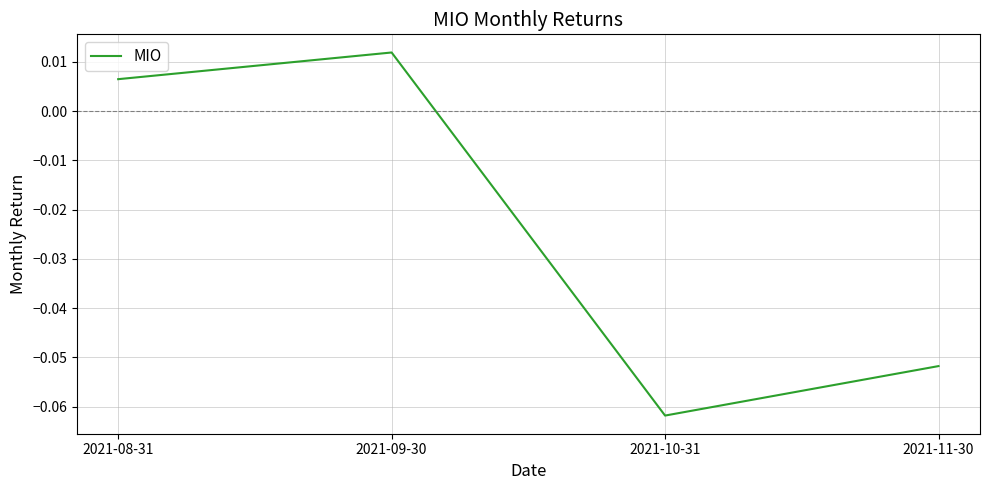

Which has a higher value, 2021-11-30 or 2021-08-31?

2021-08-31